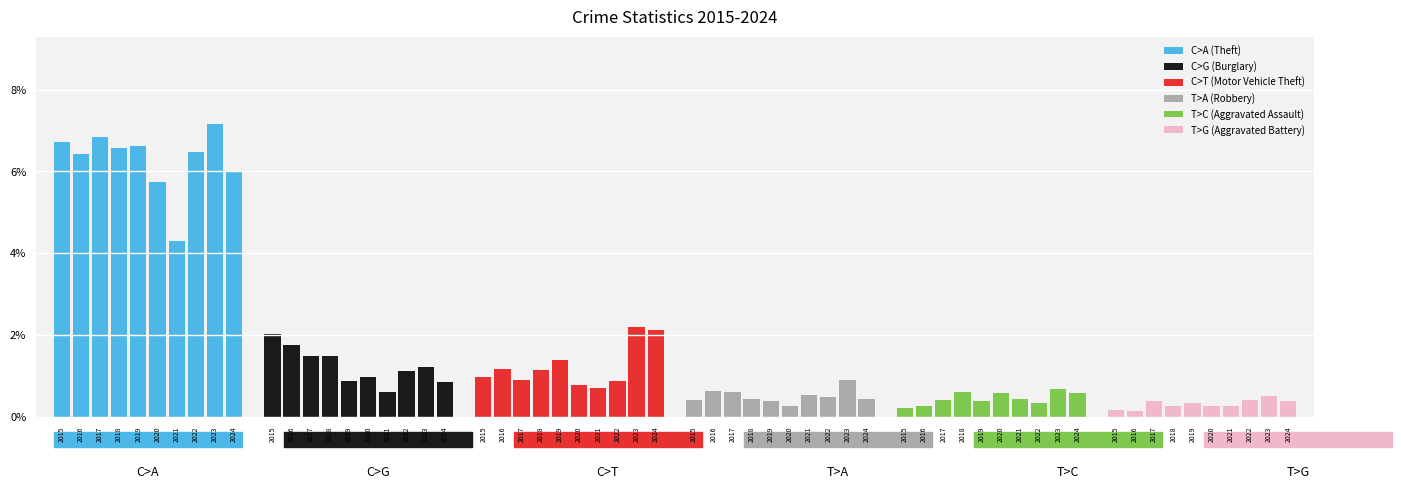

What are all the series names shown in the legend?

C>A (Theft), C>G (Burglary), C>T (Motor Vehicle Theft), T>A (Robbery), T>C (Aggravated Assault), T>G (Aggravated Battery)